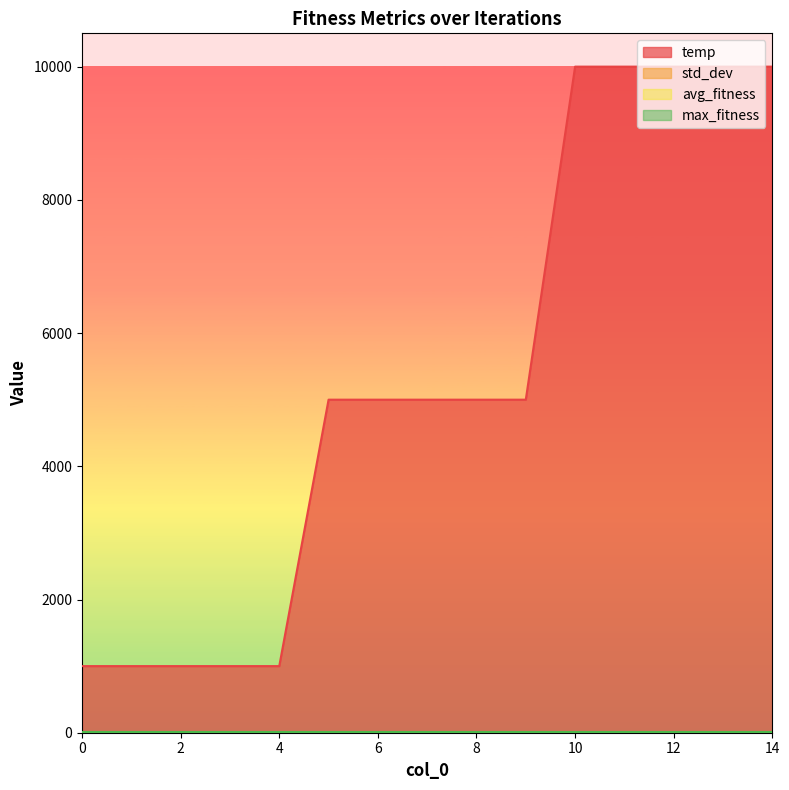

Rank the series by their maximum value, from lowest to highest.

avg_fitness, std_dev, max_fitness, temp